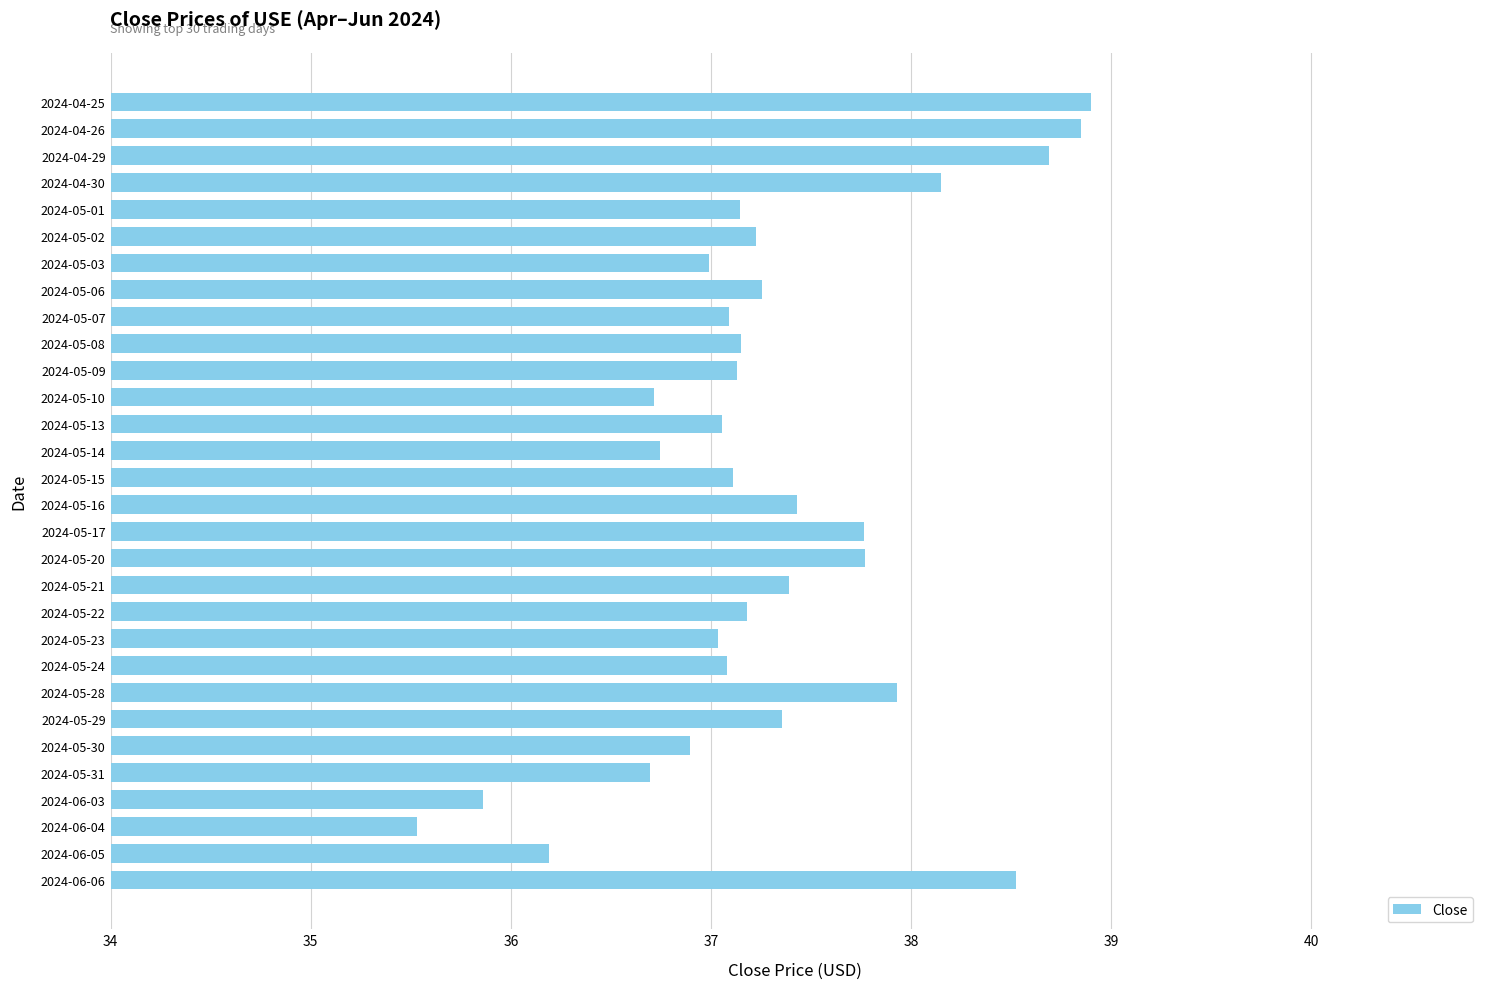

What is the minimum value shown in the chart?

35.5